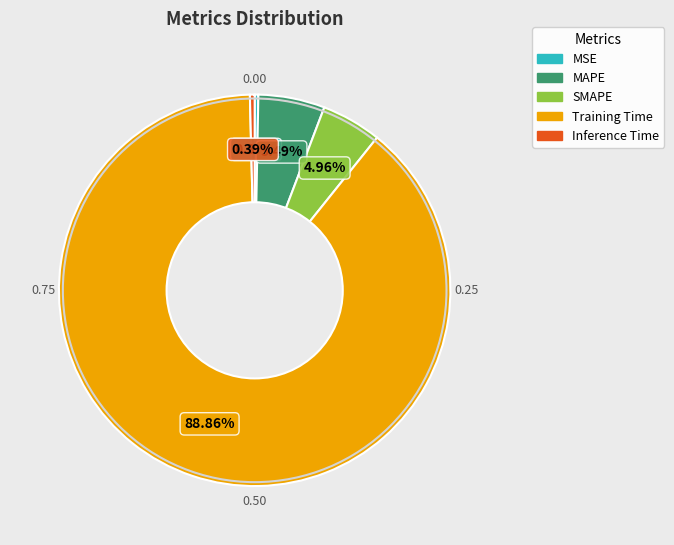

To the nearest percent, what percentage of the pie is Training Time?

89%